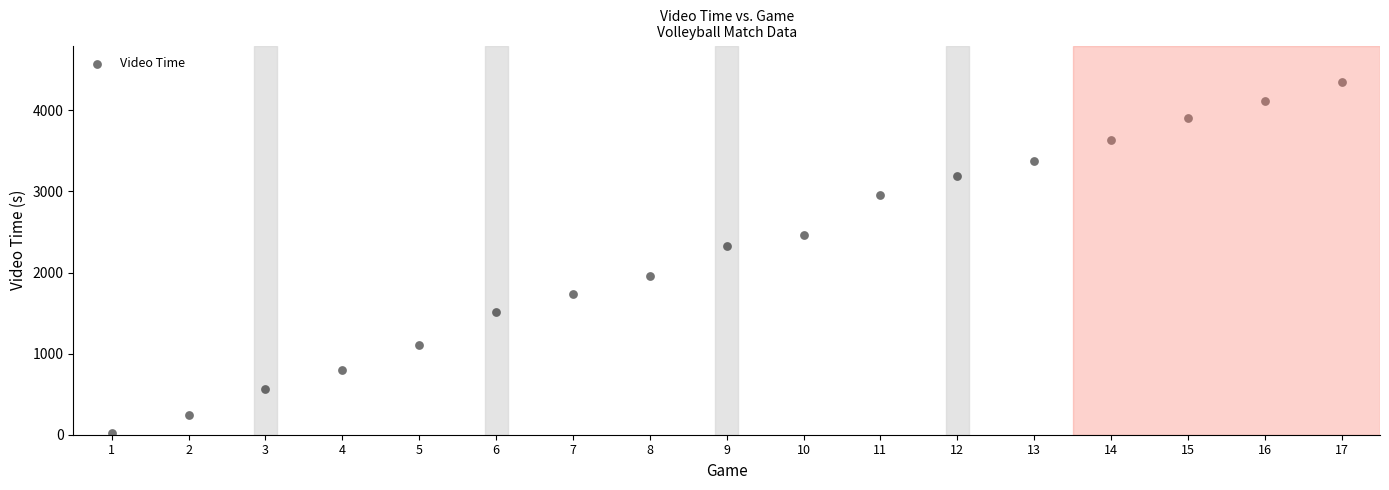

What is the range of Y values (max minus min)?

4323.0